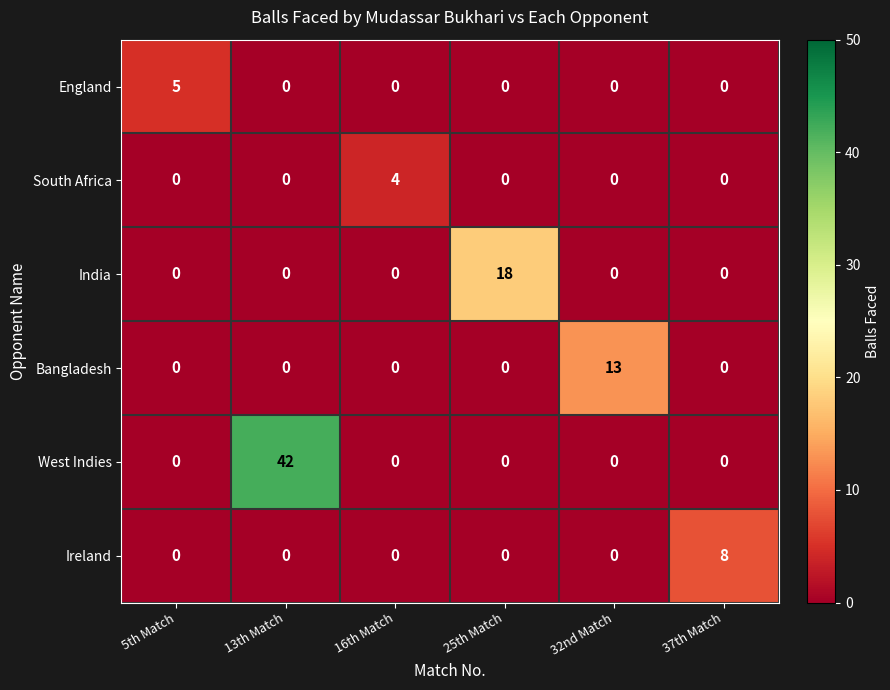

What is the difference between the highest and lowest values at 25th Match?

18